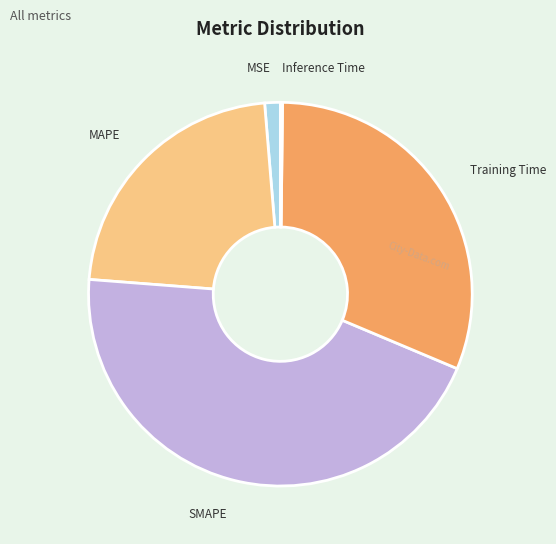

True or false: SMAPE accounts for 45% of the total.

True